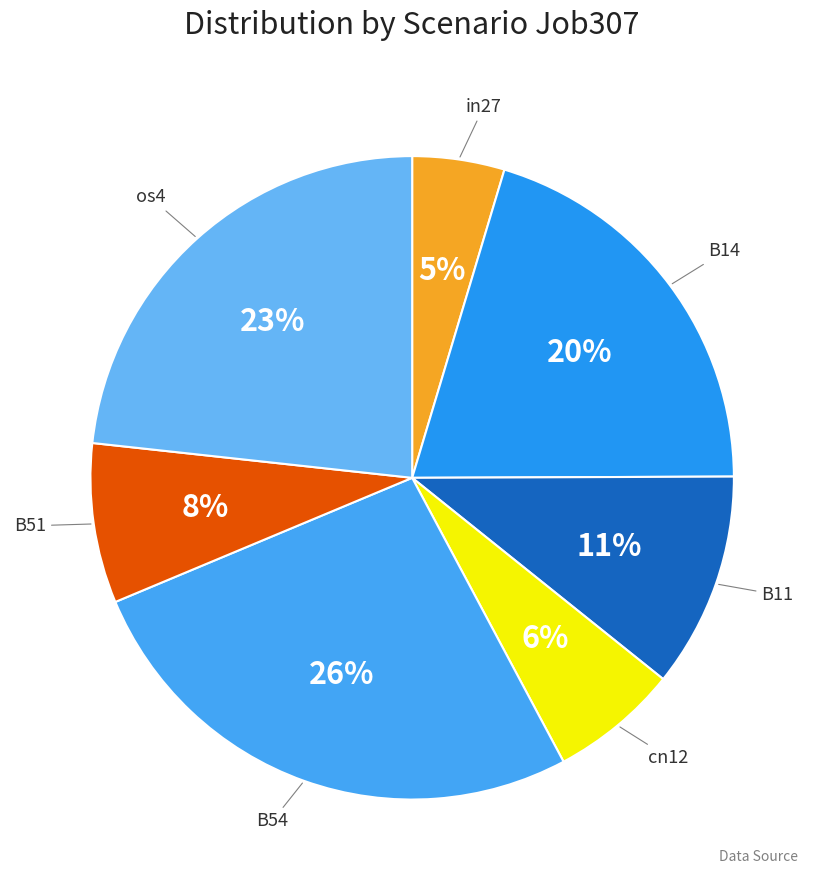

Count the number of slices in the pie.

7